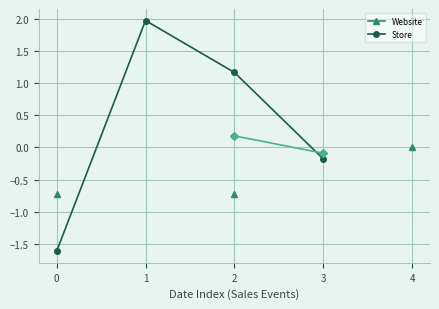

True or false: the data has more than 1 interior local peaks.

False